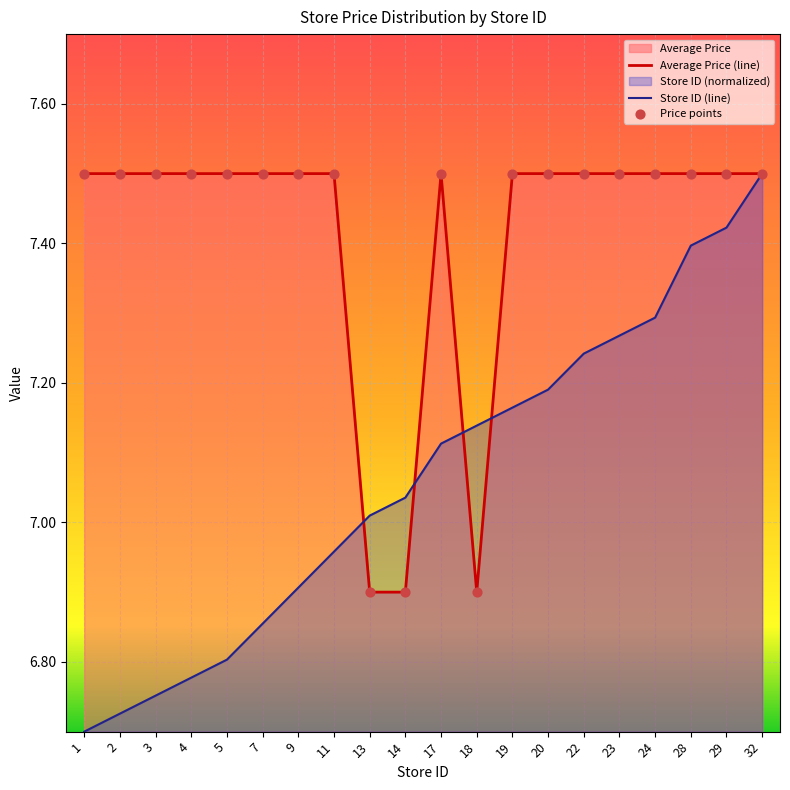

At how many categories does at least one series exceed 6?

20